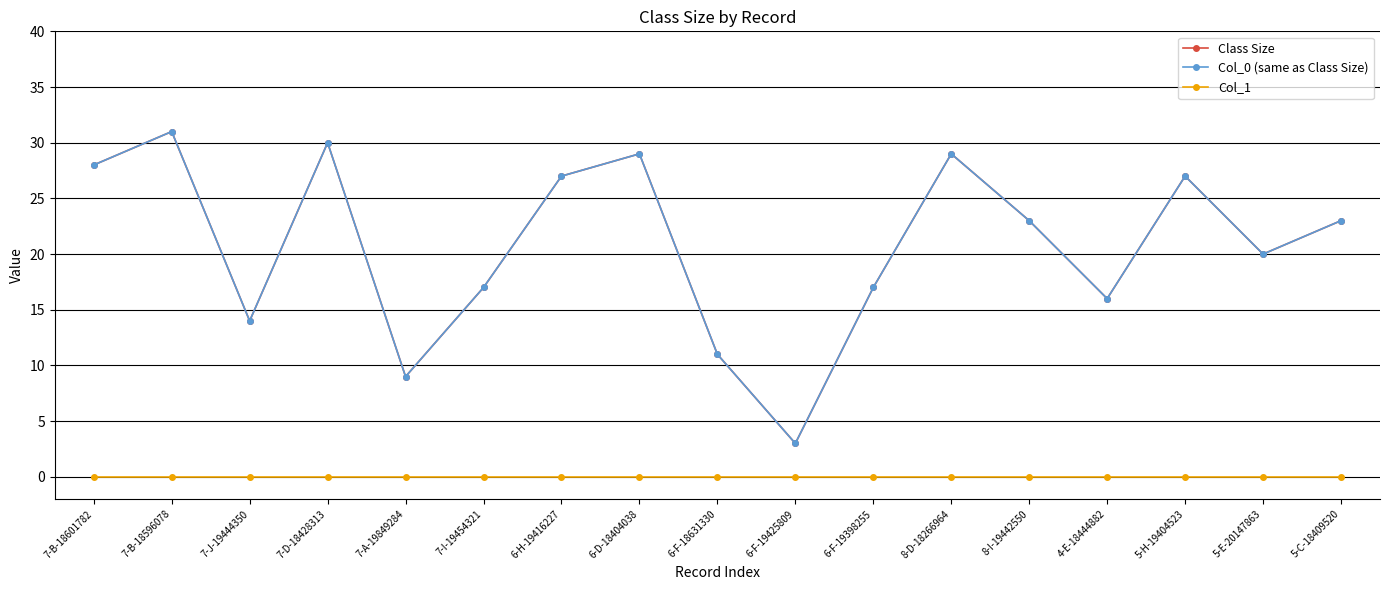

Does the chart display data point markers on the line(s)?

Yes